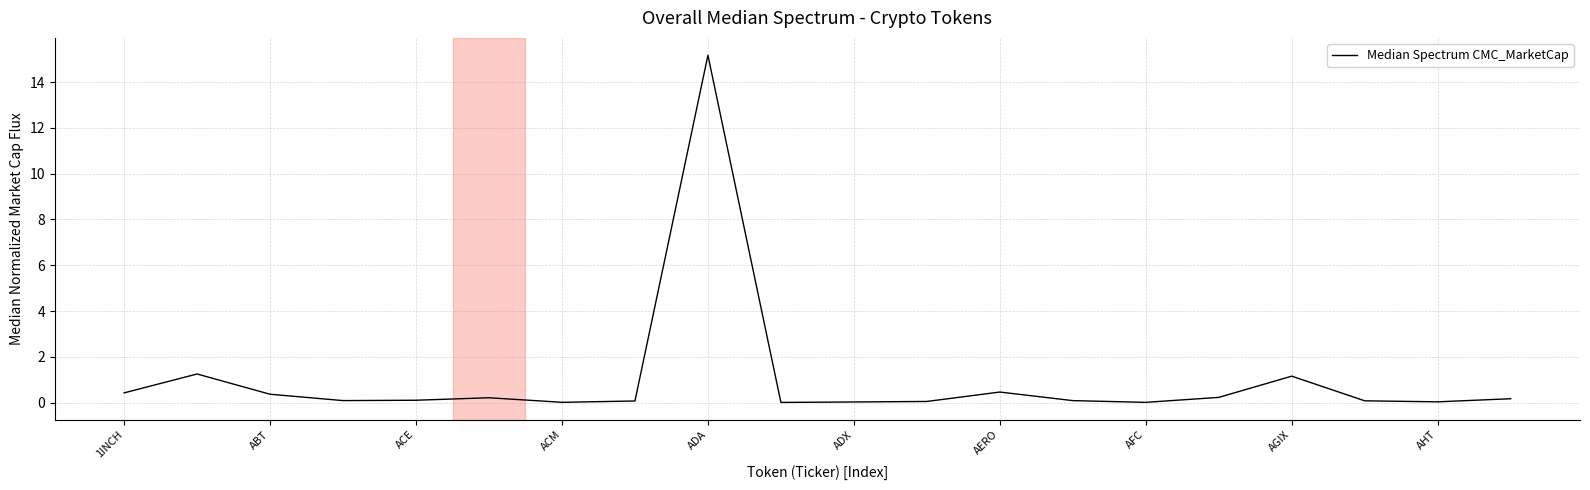

What is the greatest value displayed?

15.2